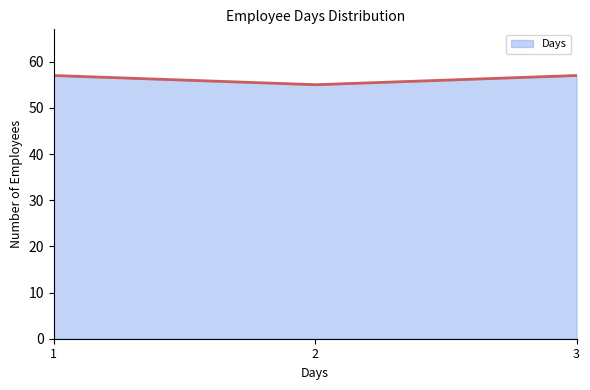

What is the minimum value shown in the chart?

55.0